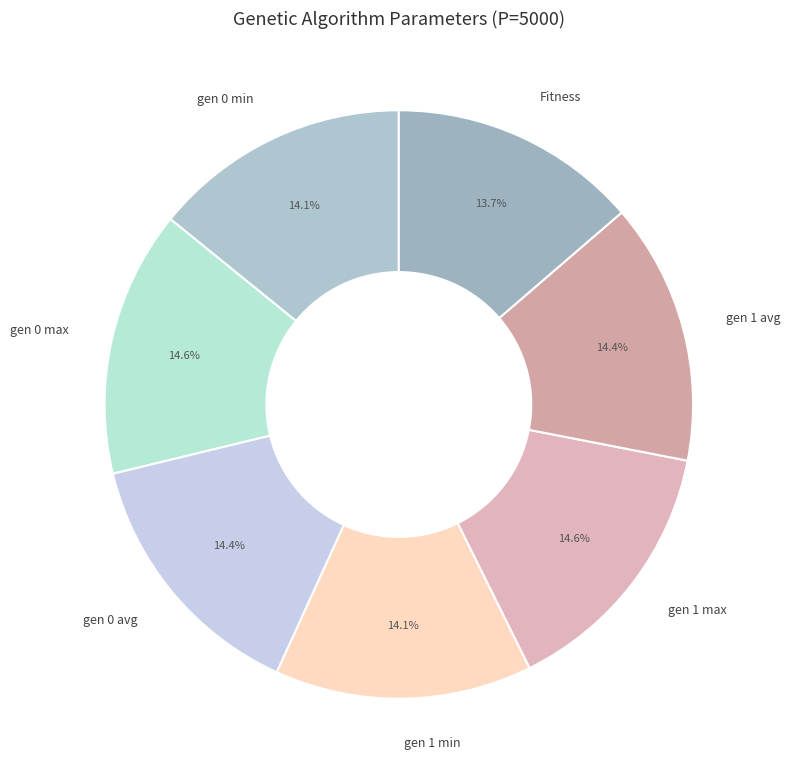

To the nearest percent, what is the difference between the largest and smallest slice percentages?

1%